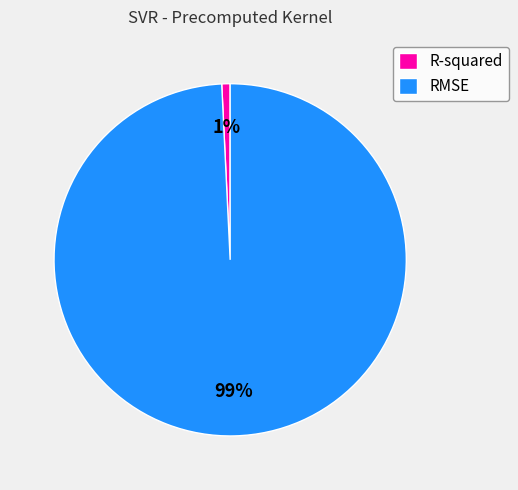

To the nearest percent, what is the difference between the largest and smallest slice percentages?

98%